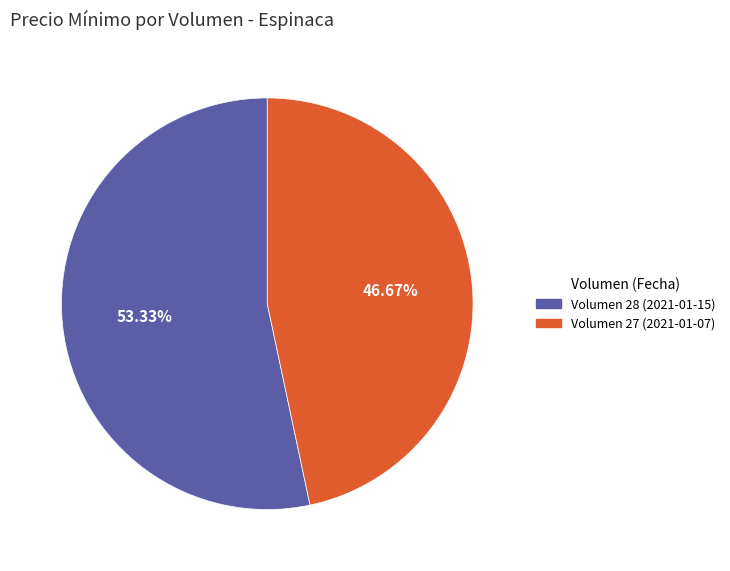

Which has a higher value, Volumen 27 (2021-01-07) or Volumen 28 (2021-01-15)?

Volumen 28 (2021-01-15)